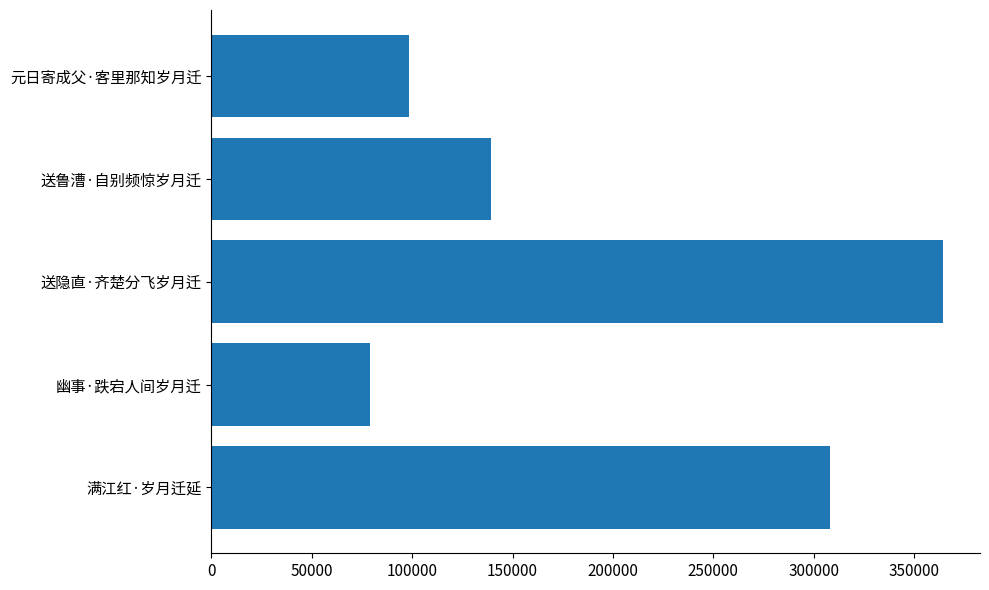

At which category does the chart reach its minimum across all series?

幽事·跌宕人间岁月迁